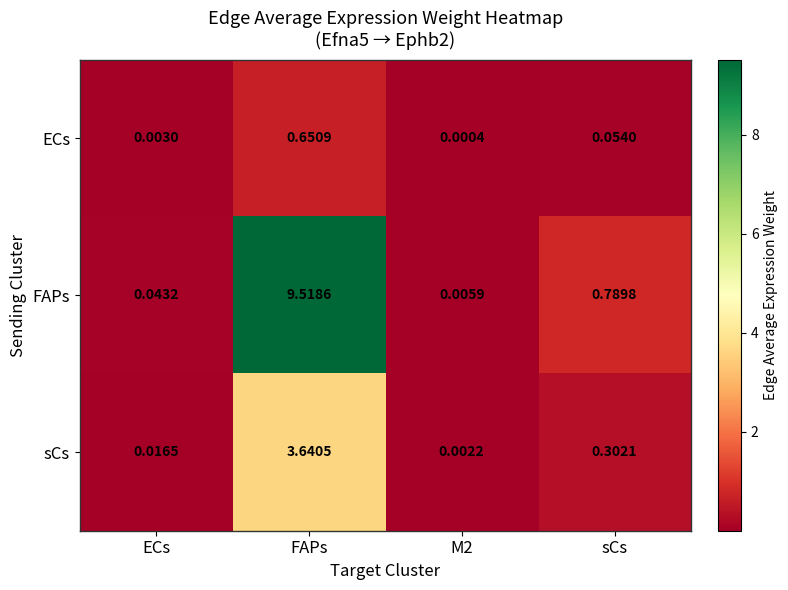

Rank the series by their maximum value, from lowest to highest.

ECs, sCs, FAPs